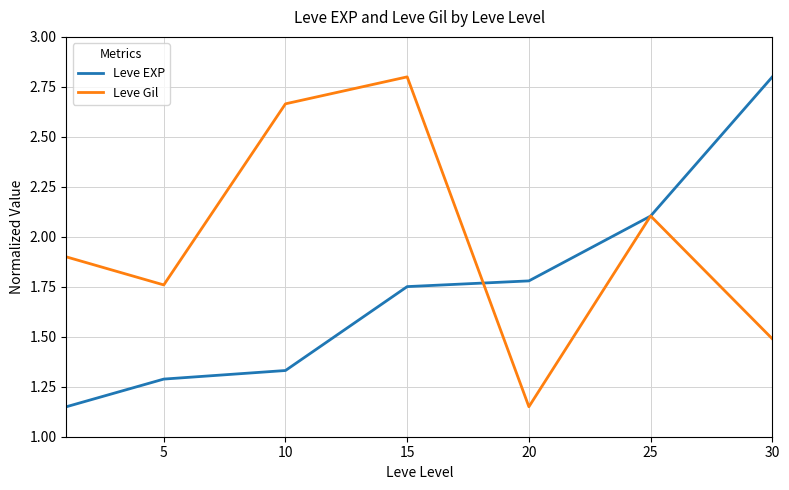

What is the highest value of the Leve EXP series?

2.8